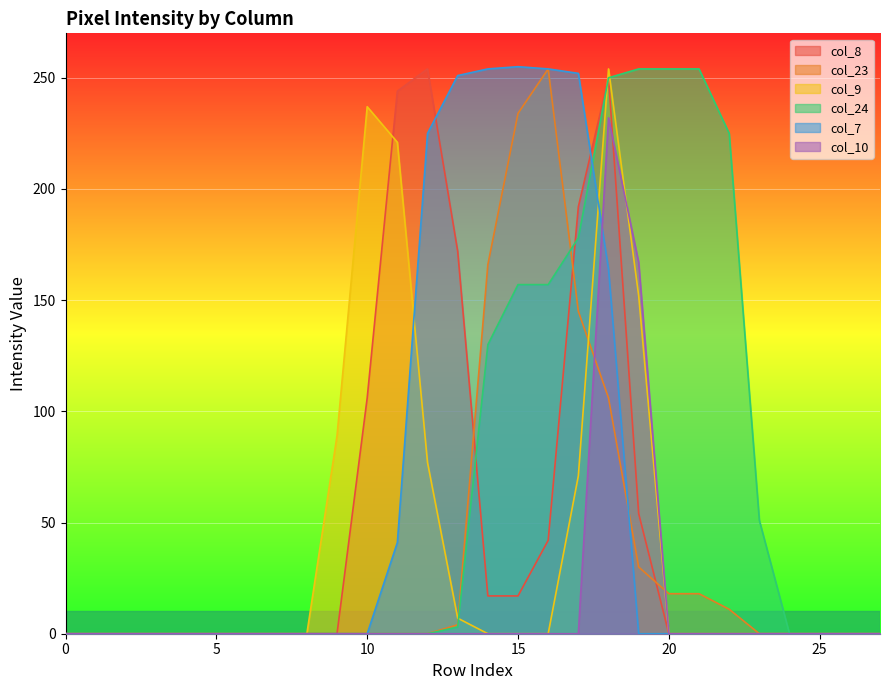

How many interior local peaks does the col_23 series have?

1